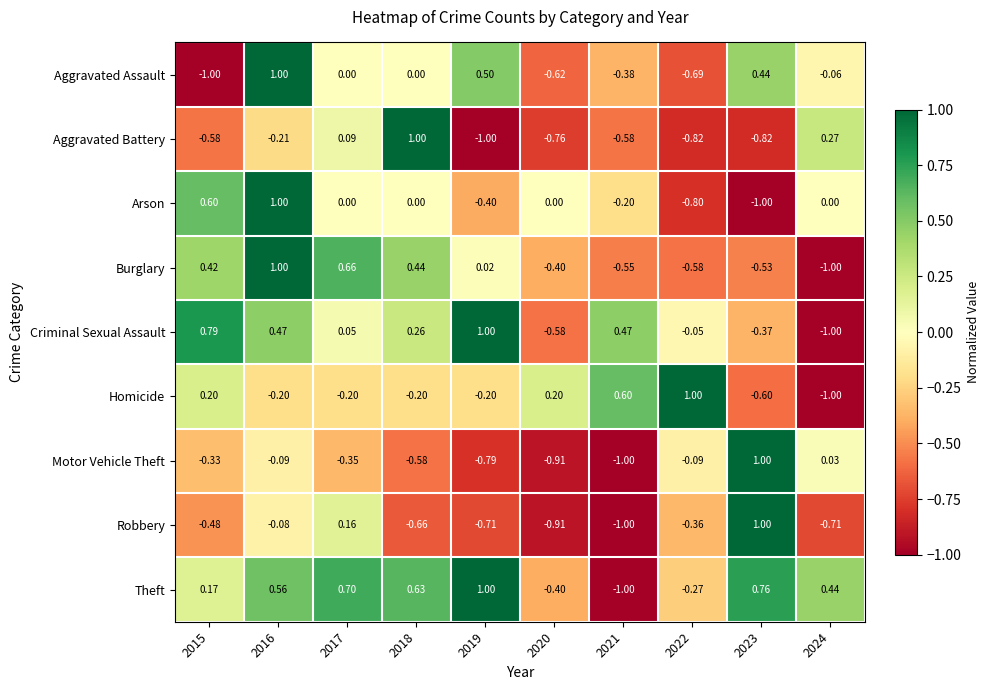

Between 2018 and 2021, which series saw the biggest shift?

Theft